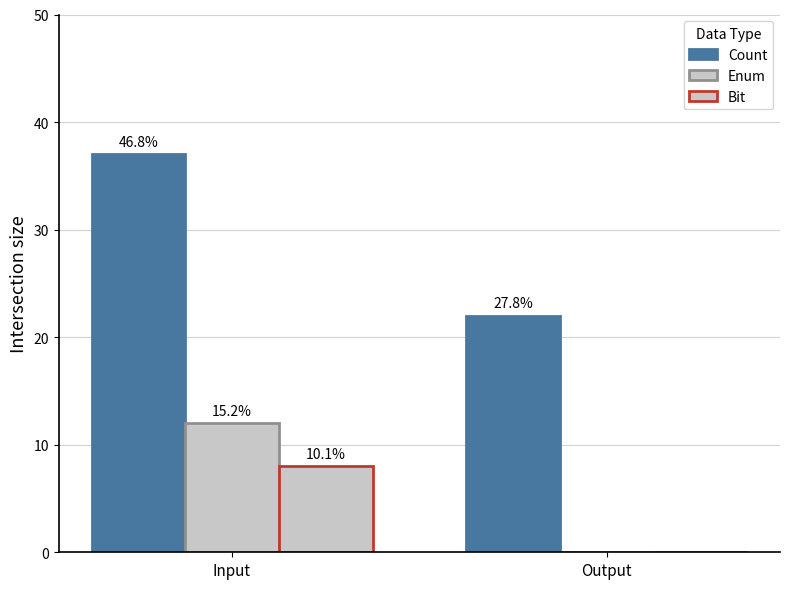

What is the average value of the Enum series?

6